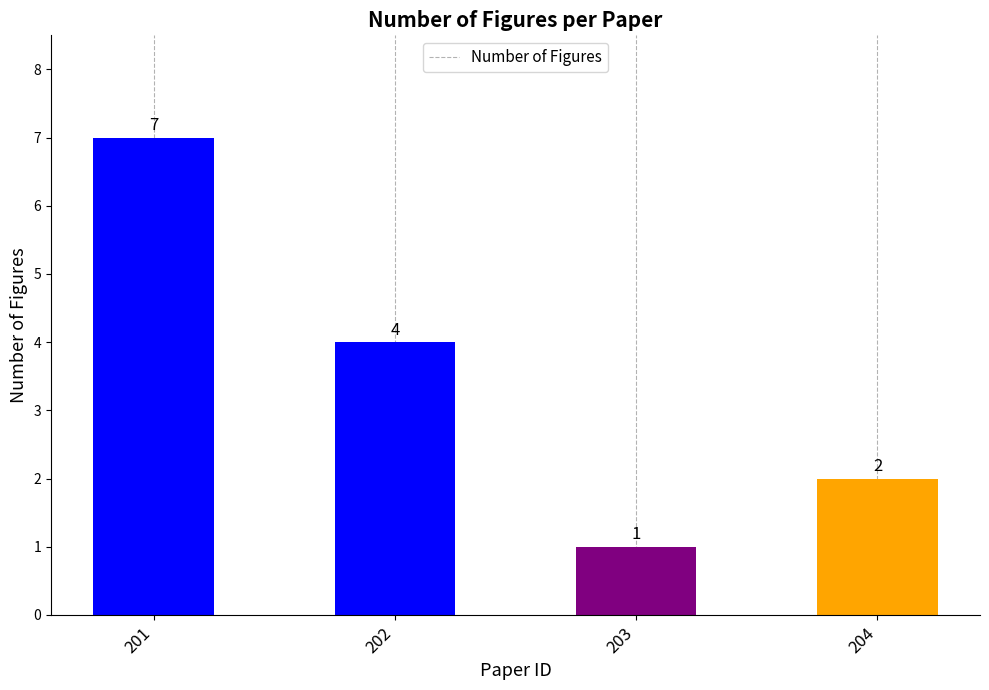

What is the change in value from 202 to 203?

-3